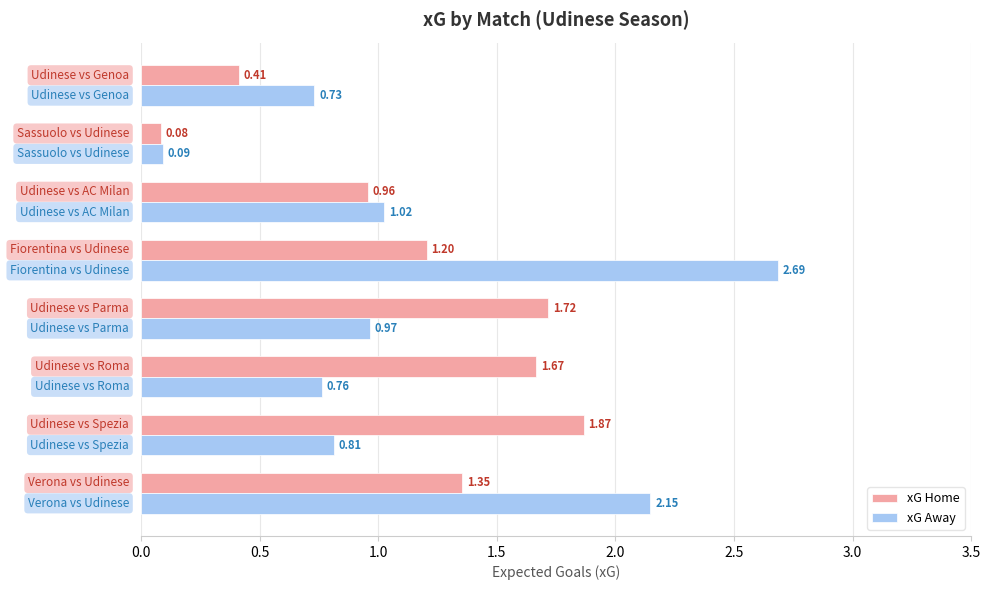

Which series has the largest range (max minus min)?

xG Away